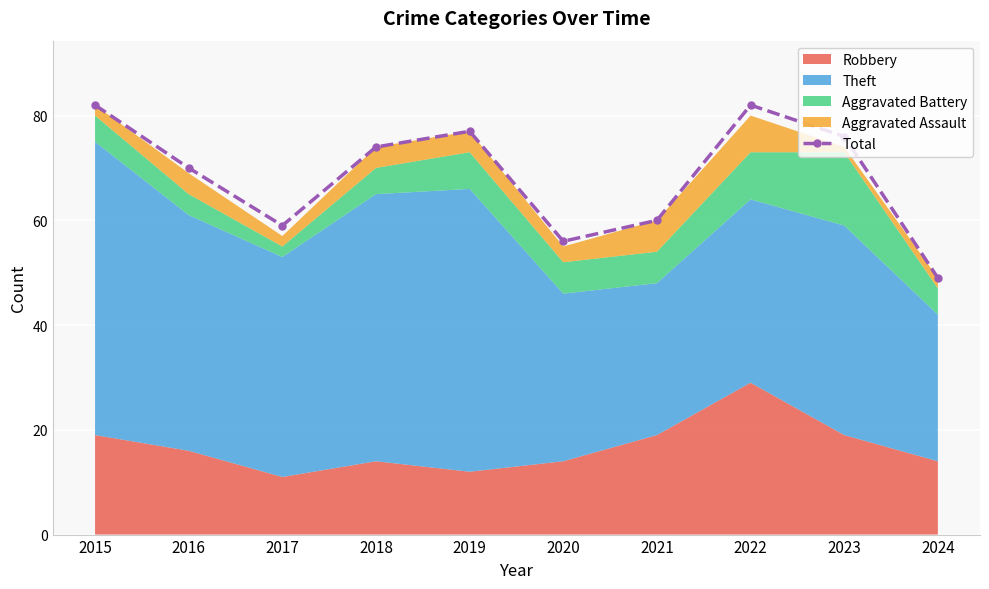

The value at 2015 is 82. True or false?

True